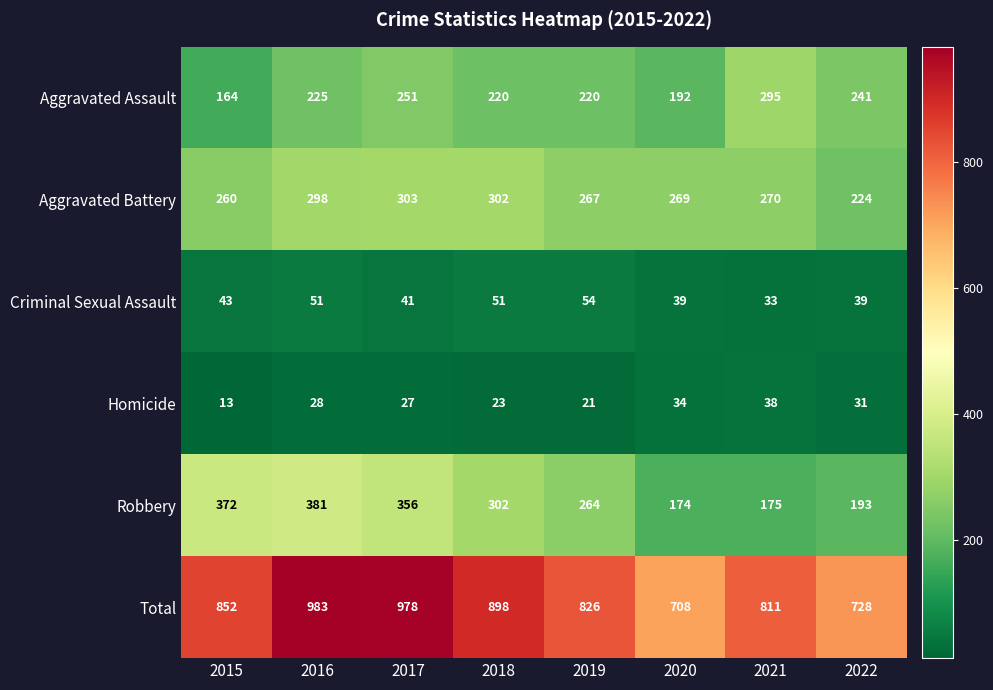

True or false: Homicide has a value of 38 at 2019.

False